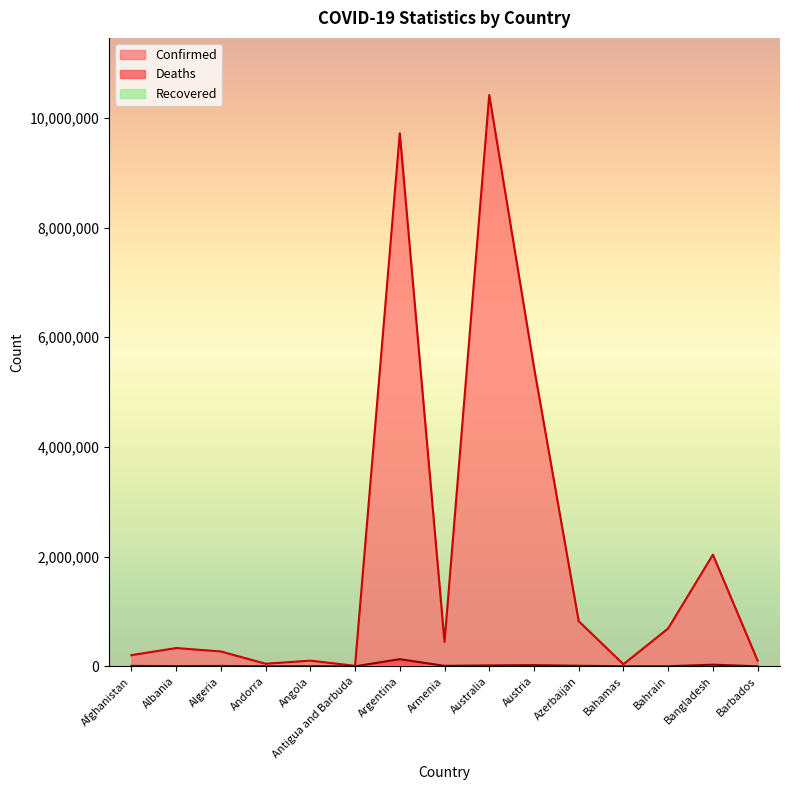

Which series has the largest total across all categories?

Confirmed